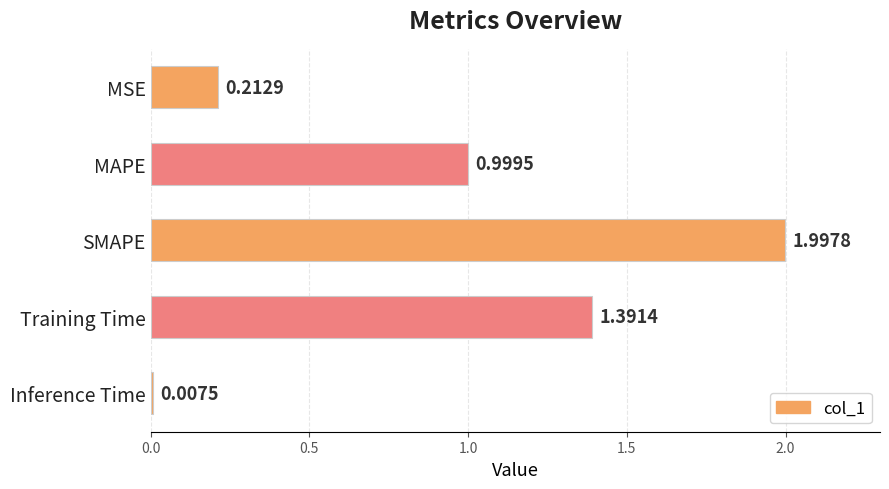

What is the label of the 1st bar from the top?

MSE